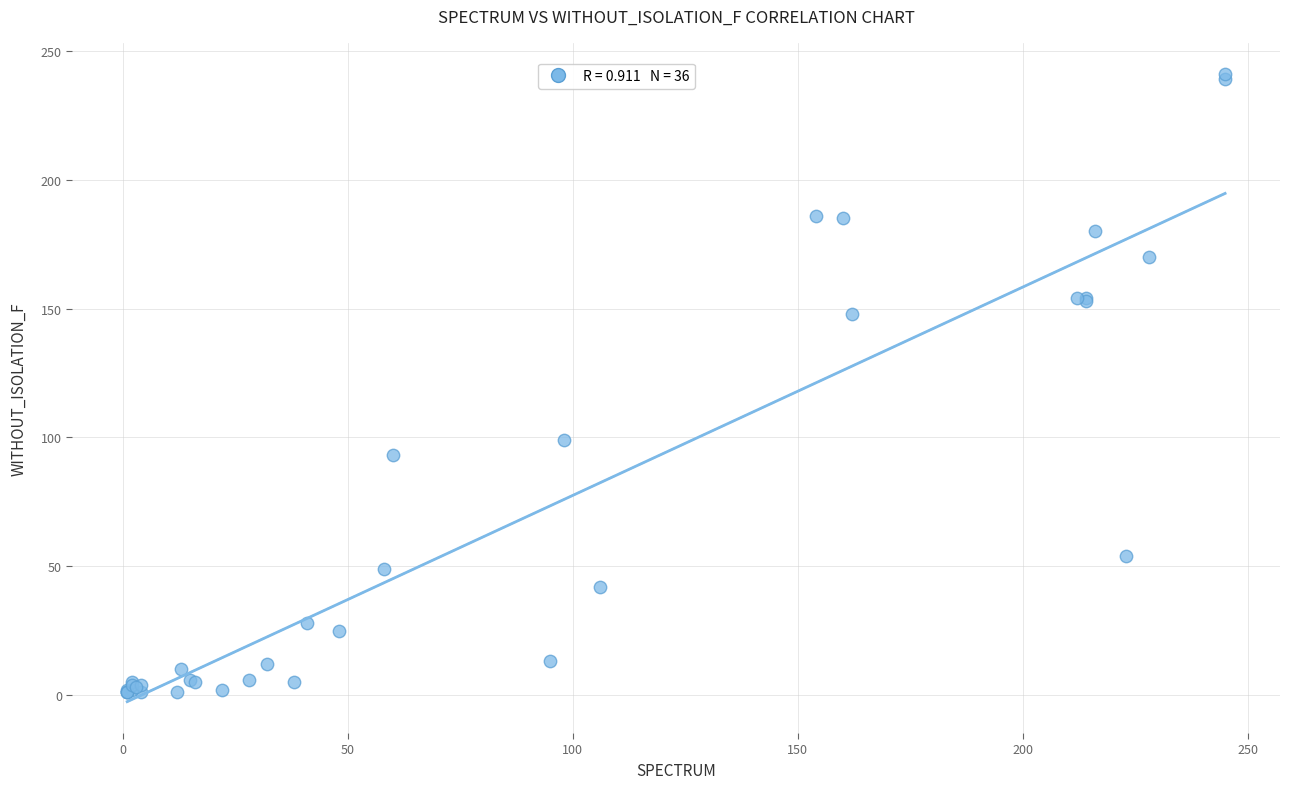

What Y value in the scatter plot is closest to 121?

99